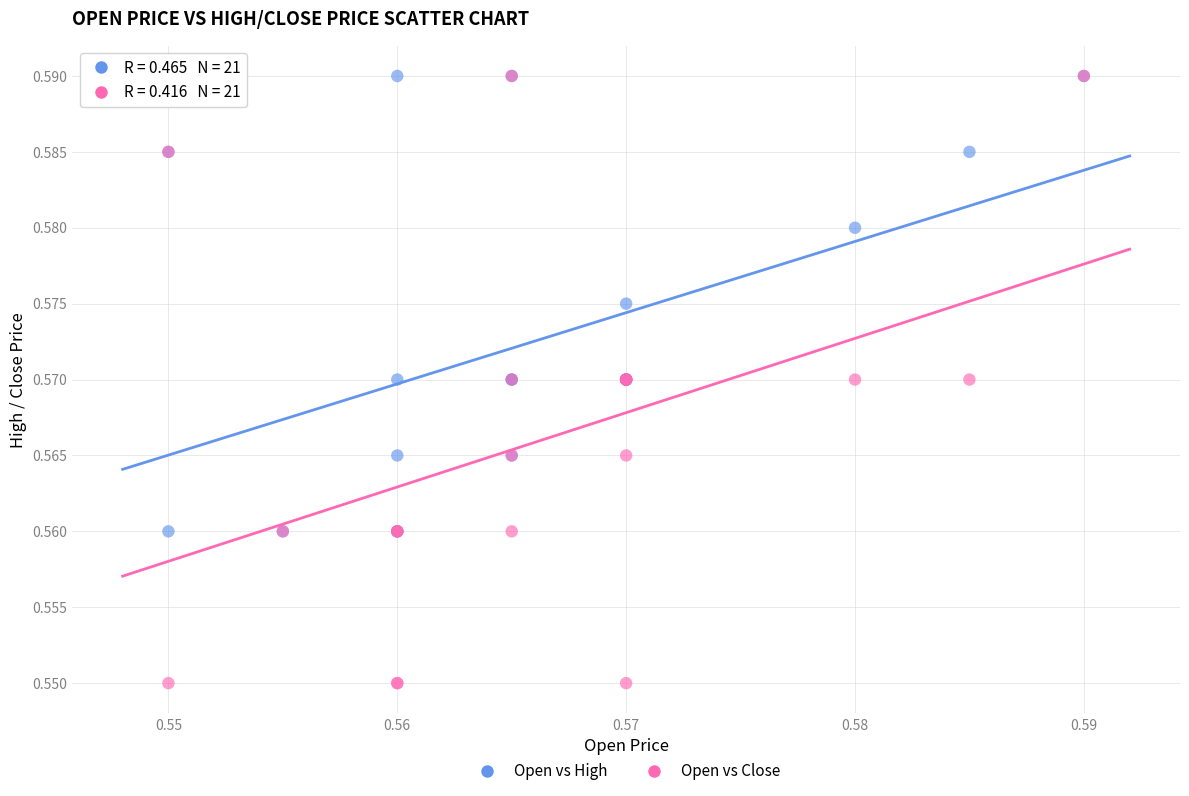

Which series reaches the minimum Y coordinate?

Open vs Close